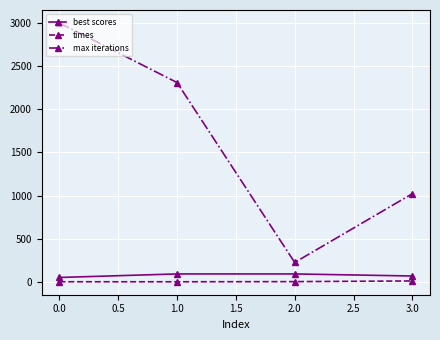

True or false: times has more than 2 points higher than both neighbors.

False